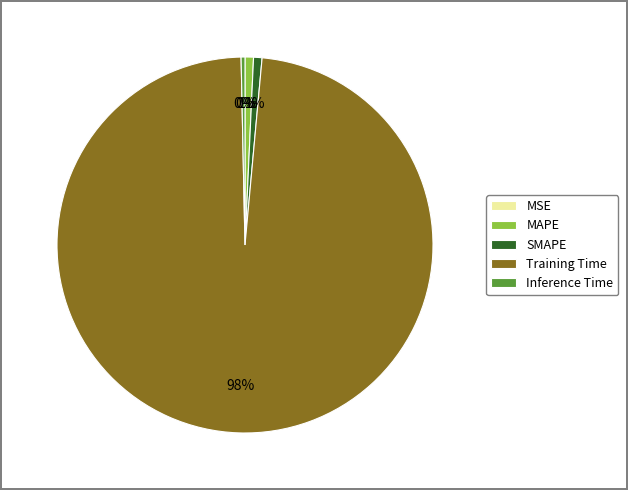

Which category has the biggest portion of the pie?

Training Time